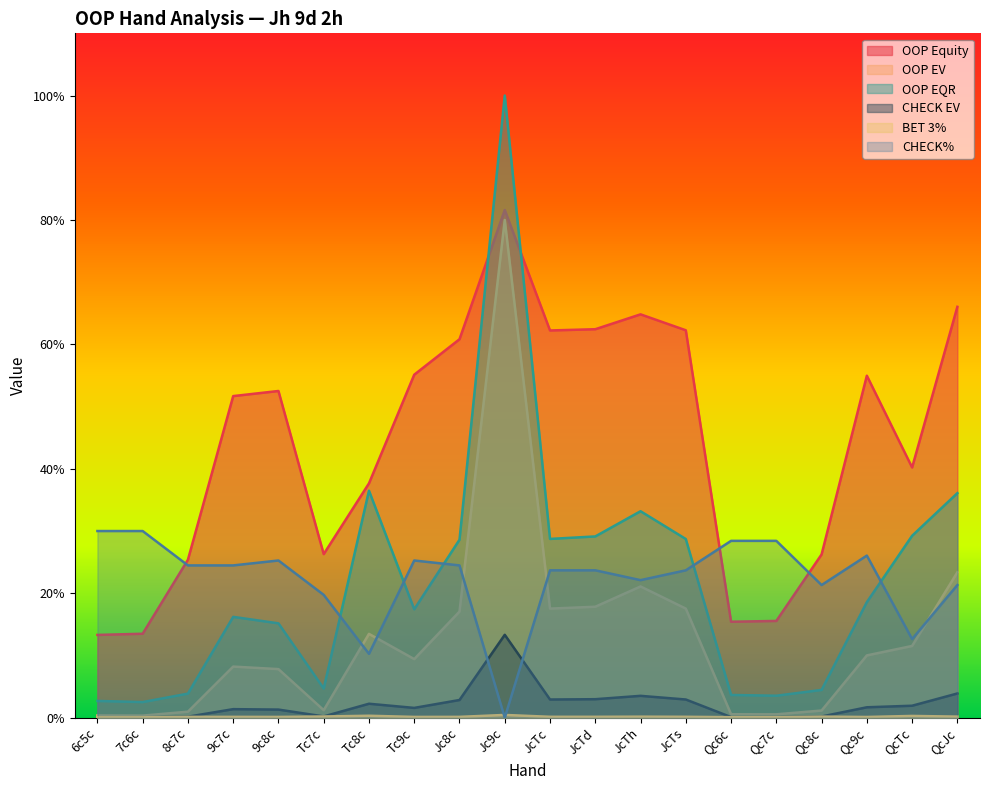

True or false: OOP EQR and CHECK EV intersect in this chart.

False